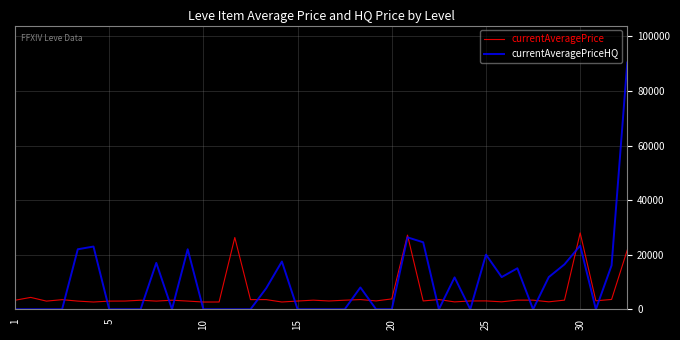

Which series has the widest spread of values?

currentAveragePriceHQ